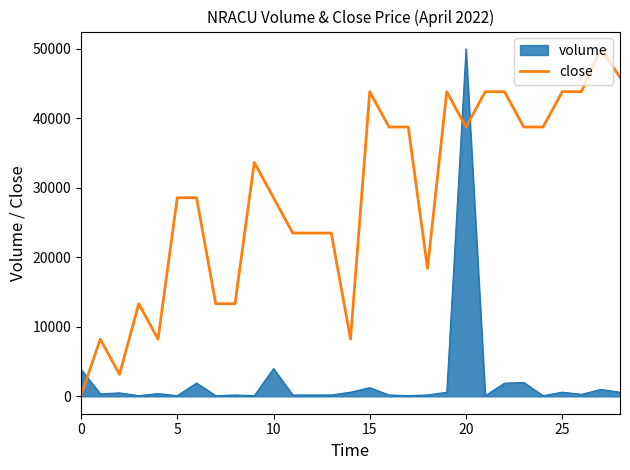

How many lines are shown in the chart?

2